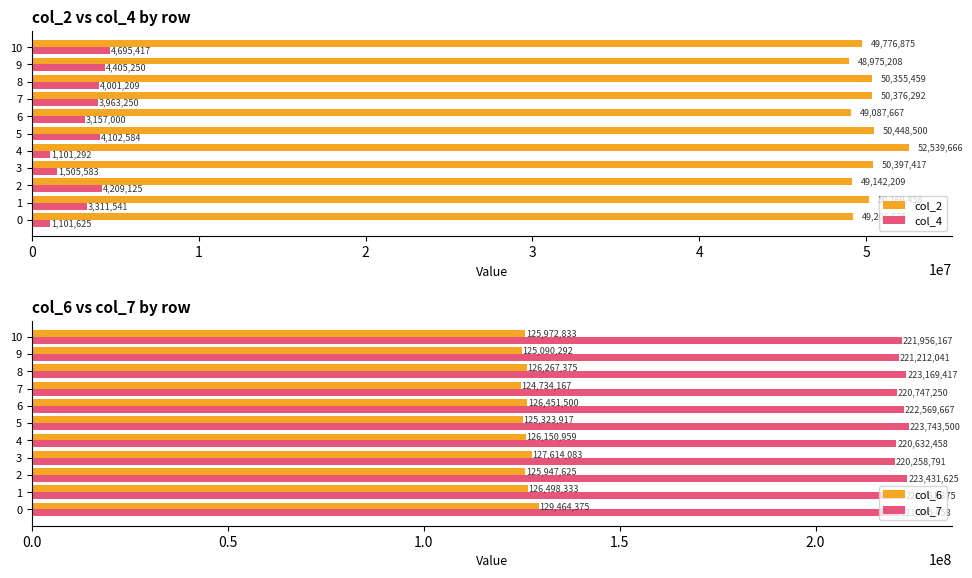

The col_6 series shows 126451500 at 6. True or false?

True